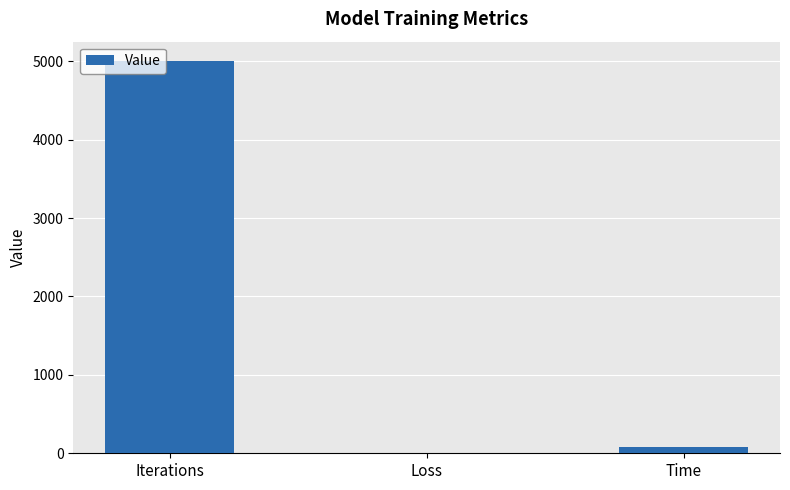

What is the sum of all values?

5075.2